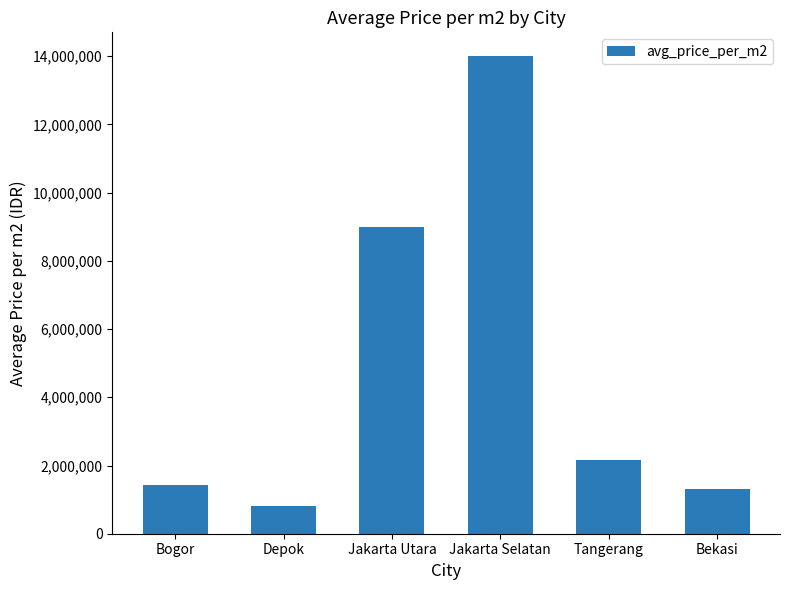

What is the label of the 2nd bar from the left?

Depok